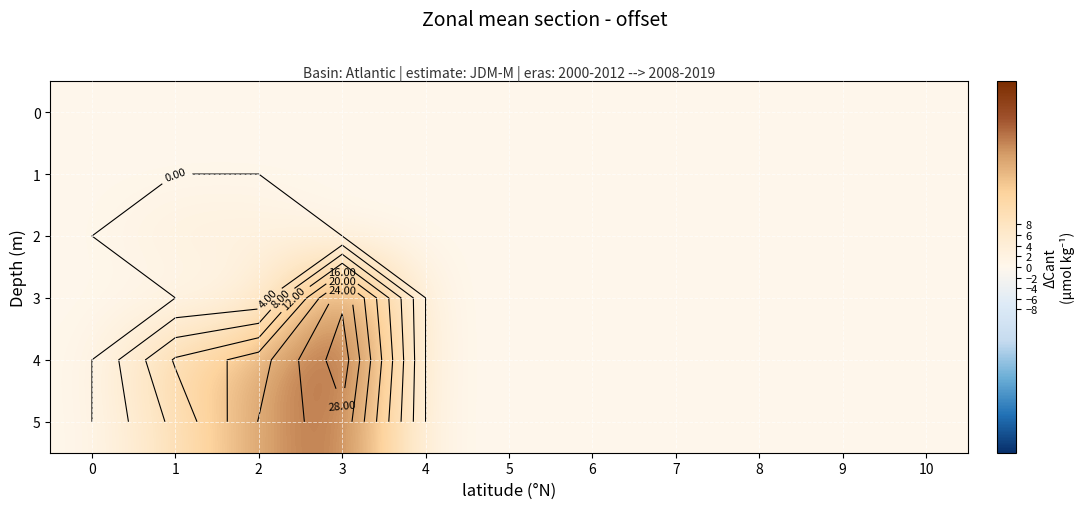

The row_2 series shows -2.2 at 0. True or false?

False